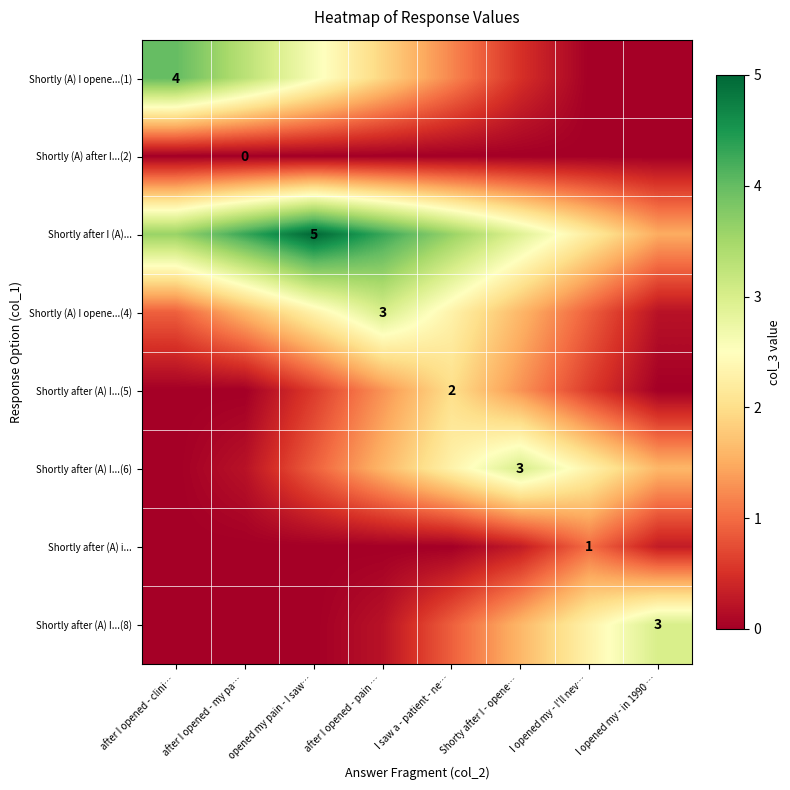

What value does the Shortly (A) I opene...(1) series have at opened my pain - I saw…?

2.6